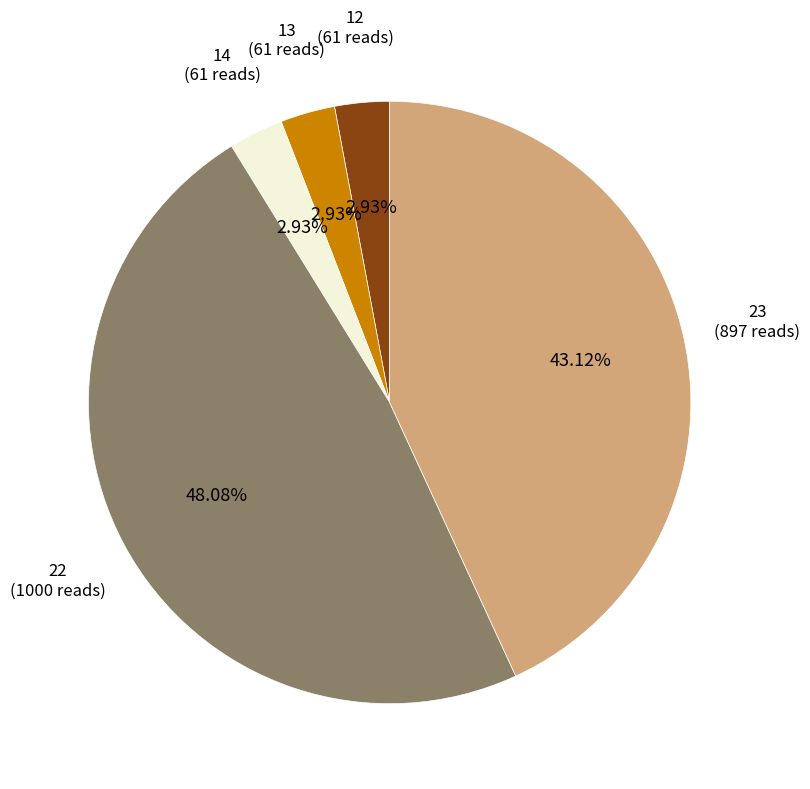

What is the ratio of the value at 12 to the value at 14?

1.0